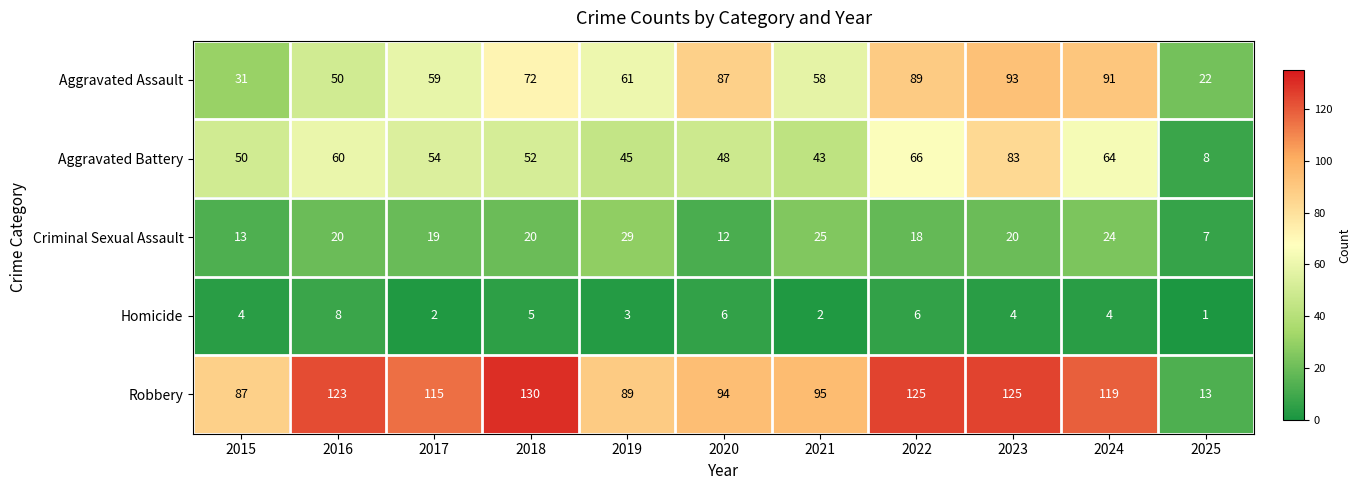

What is the difference between the maximum and second lowest values in the Aggravated Assault series?

62